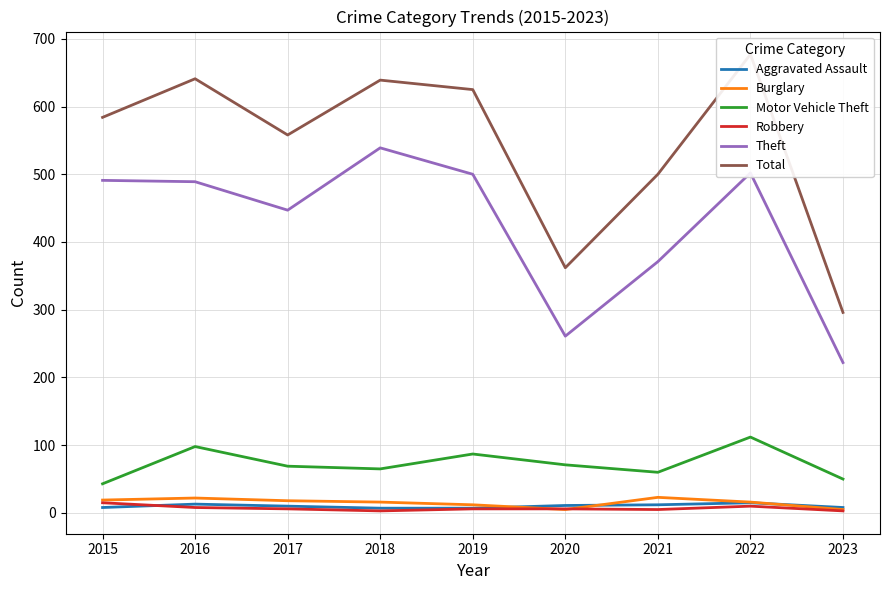

Which series has the largest total across all categories?

Total